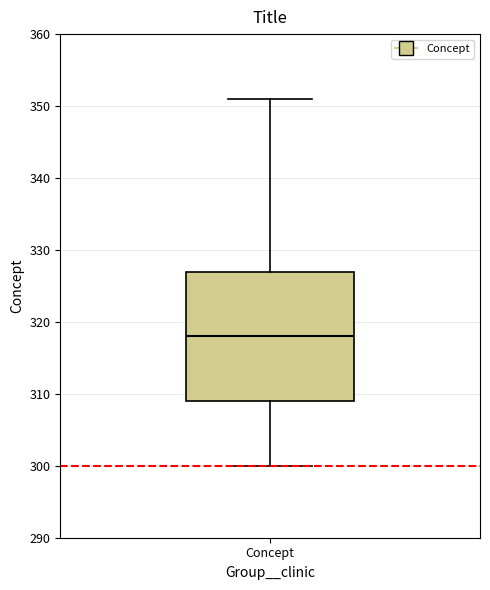

Transcribe this box plot: give where the median line is, the range the box spans, and where the two whiskers end, as read against the y-axis. The values are not printed on the chart, so give them approximately, as read against the axis.

median 318, box 309 to 327, whiskers 300 to 351